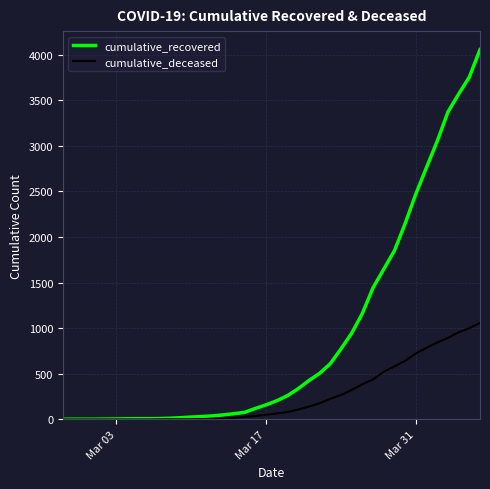

What are all the series names shown in the legend?

cumulative_recovered, cumulative_deceased